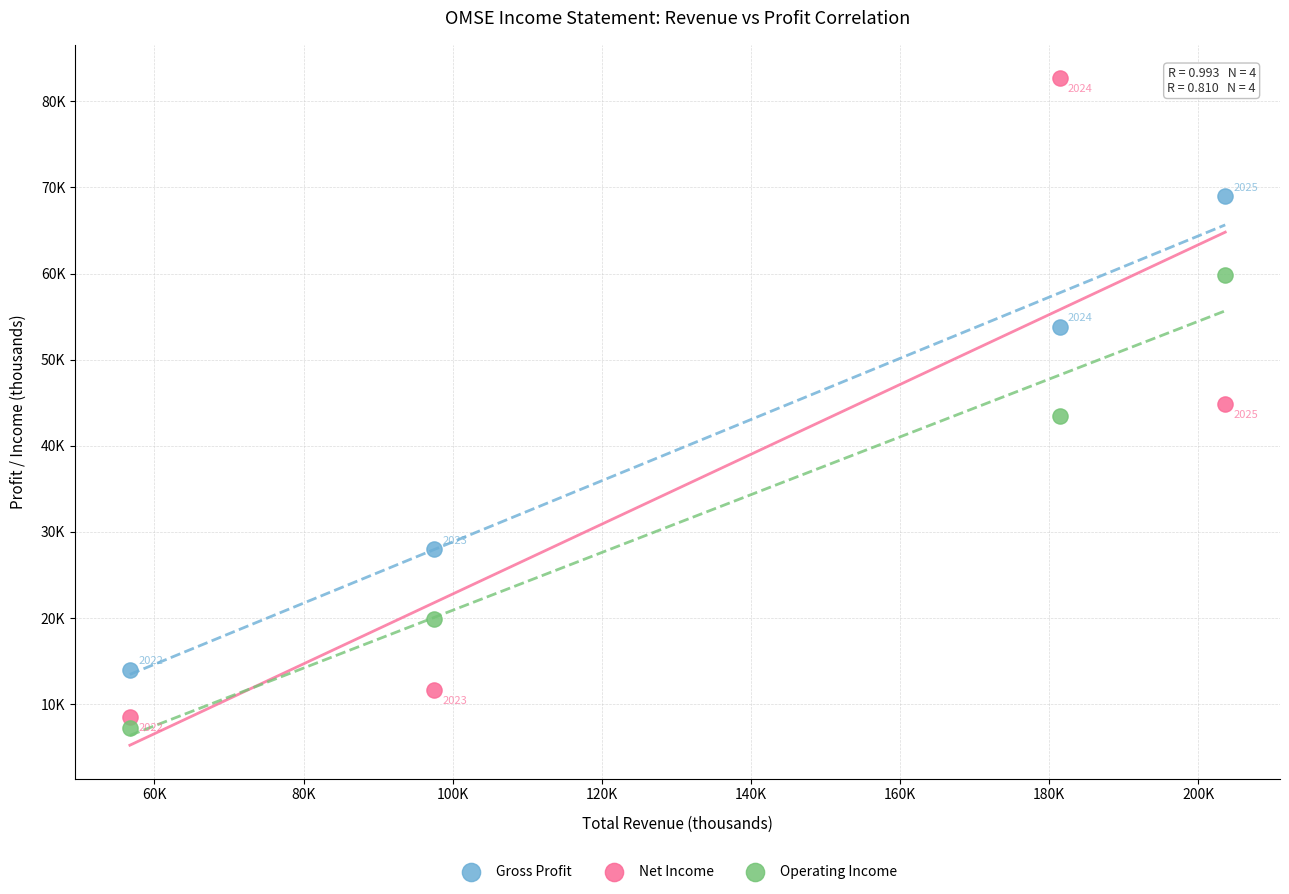

Which series contains the highest Y value?

Net Income